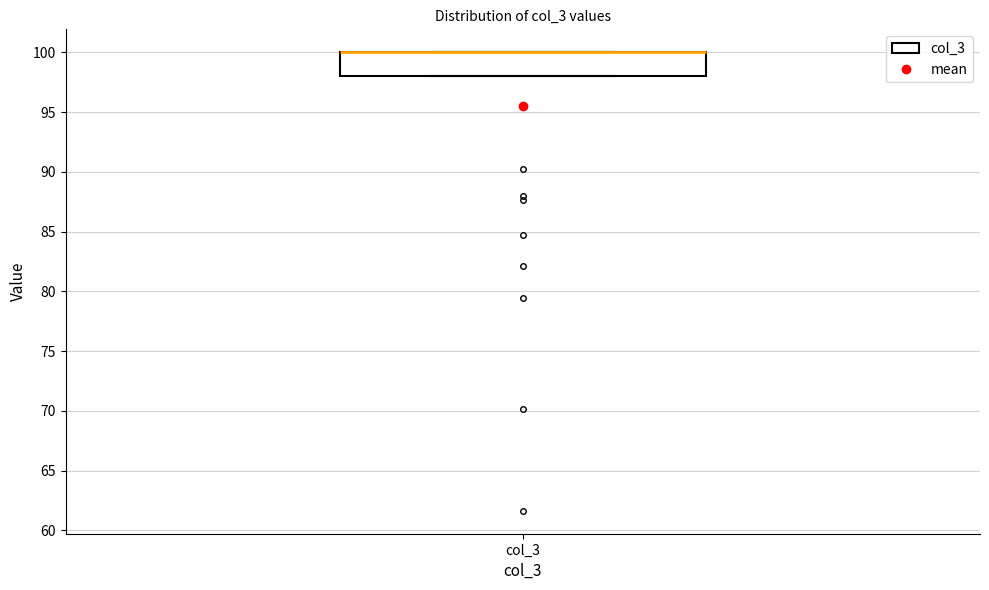

Transcribe this box plot: give where the median line is, the range the box spans, and where the two whiskers end, as read against the y-axis. The values are not printed on the chart, so give them approximately, as read against the axis.

median 100 (drawn on the box's upper edge), box 98 to 100, whiskers 98 to 100